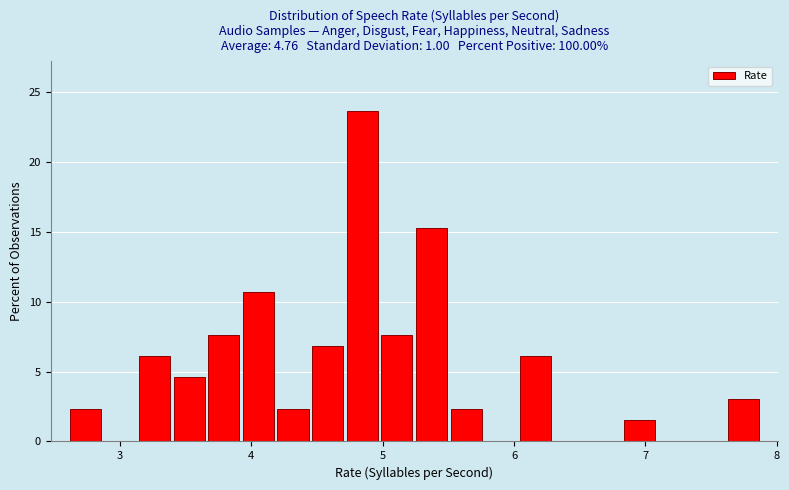

Around what value on the x-axis is the tallest bar? Give the approximate position of its centre, as read against the axis.

4.8